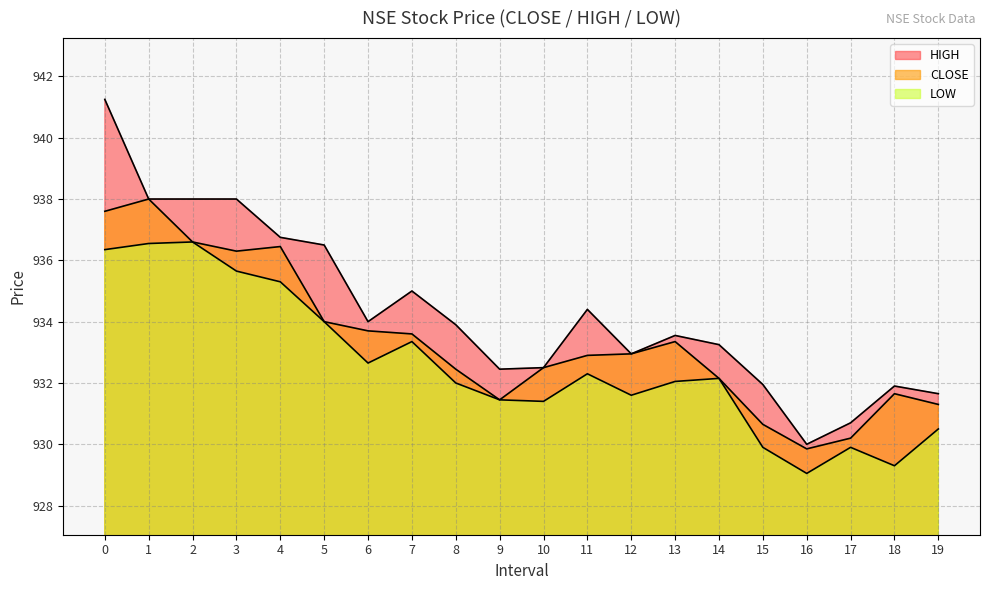

Is it true that LOW equals 932.3 at 11?

True